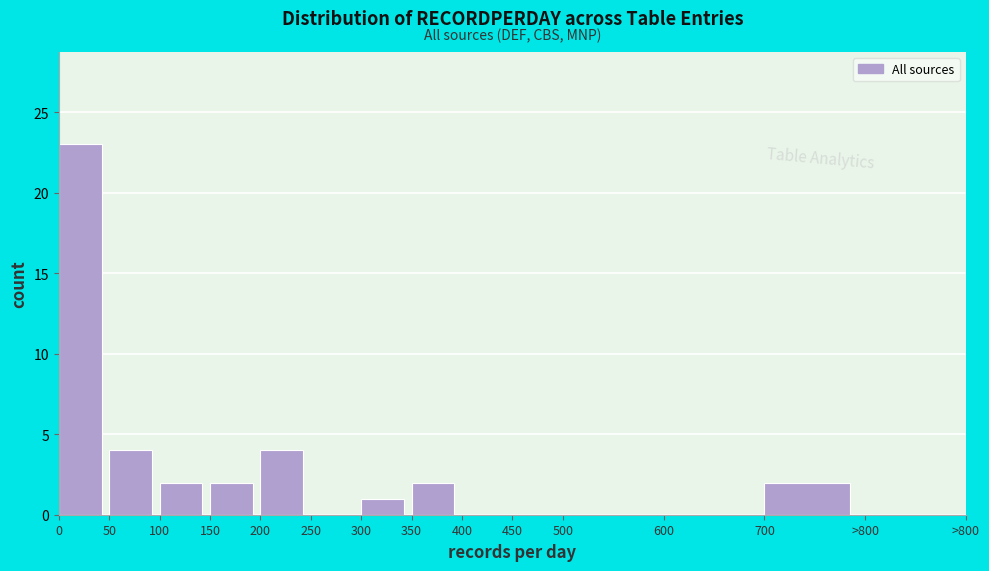

Reading left to right, extract all data points from this chart.

0=23	50=4	100=2	150=2	200=4	250=0	300=1	350=2	400=0	450=0	500=0	600=0	700=2	>800=0